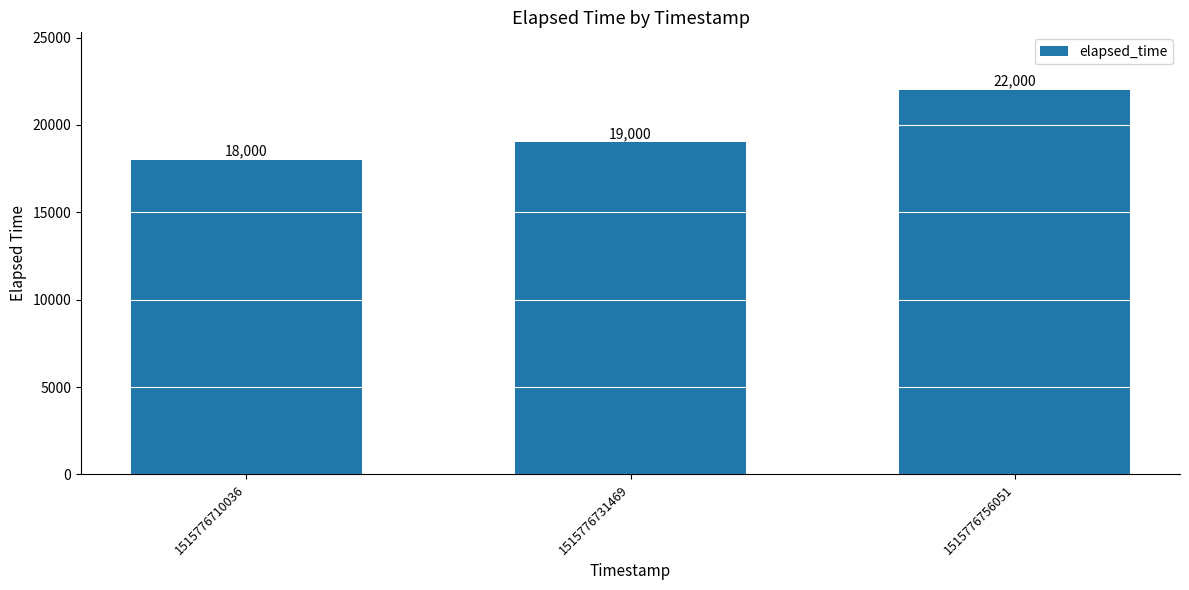

What is the value of the 3rd bar from the left?

22000